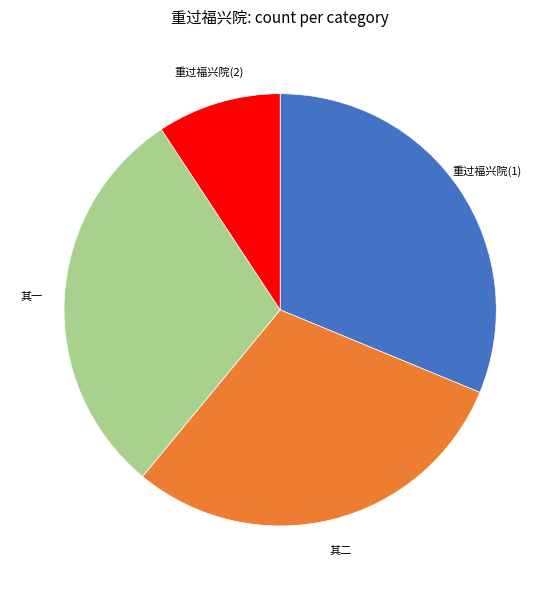

Is there a majority slice in this chart?

No